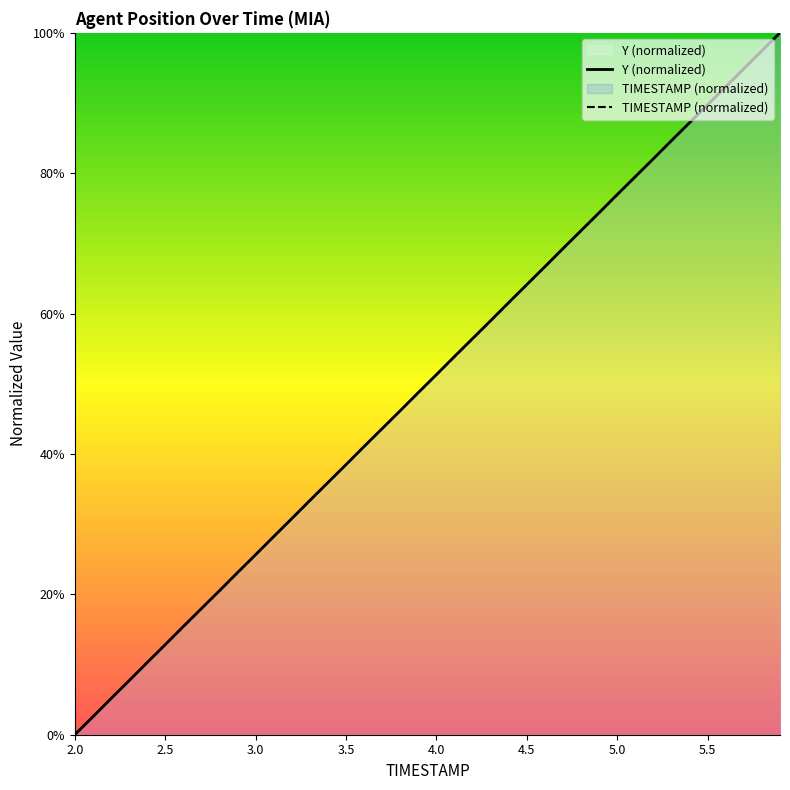

True or false: Y and TIMESTAMP intersect in this chart.

True